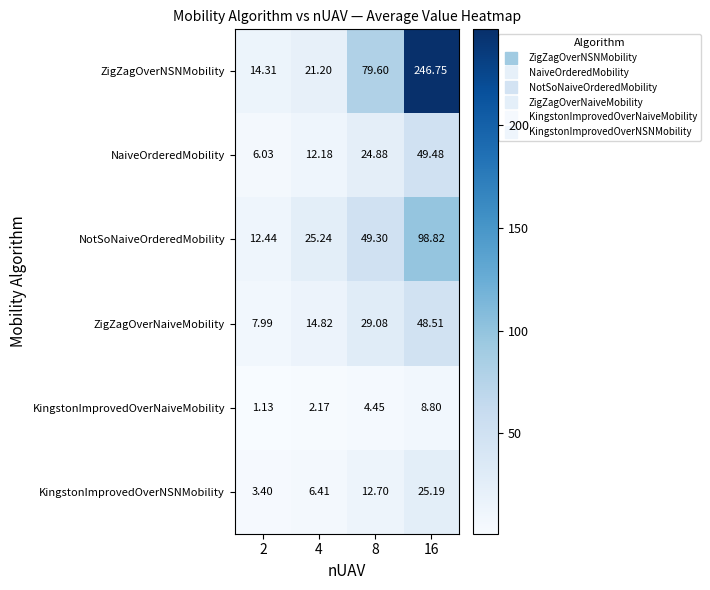

Count the number of data series in this chart.

6